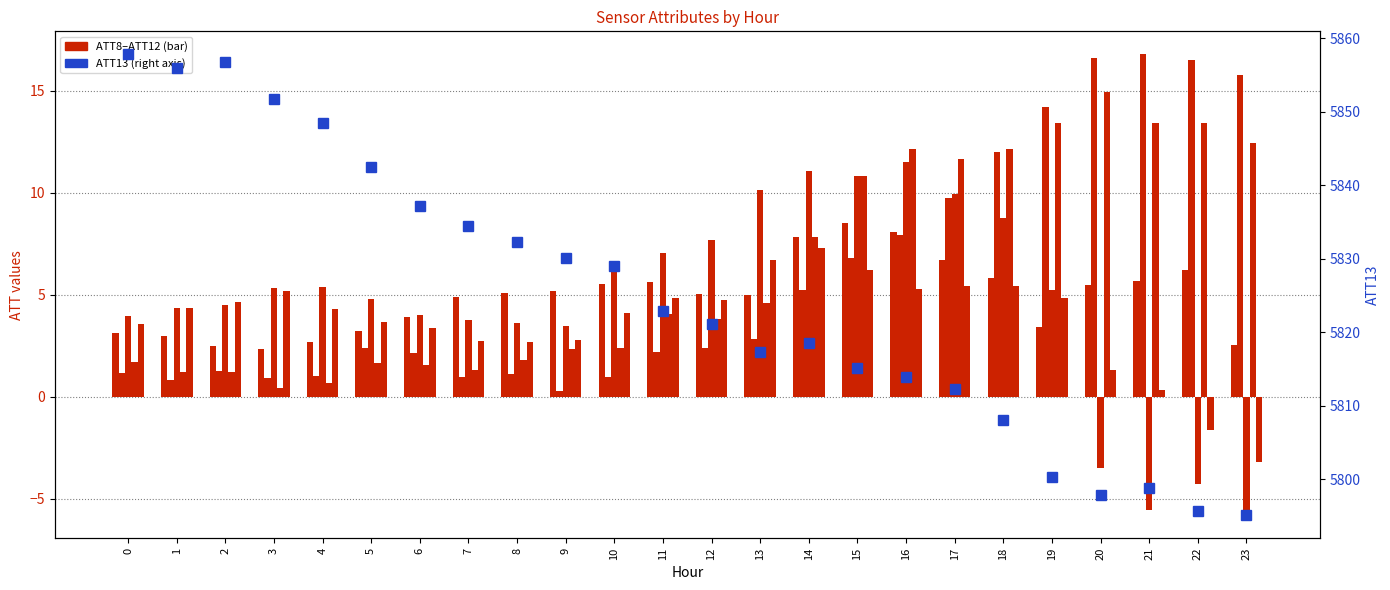

At which label does ATT11 reach its minimum?

3